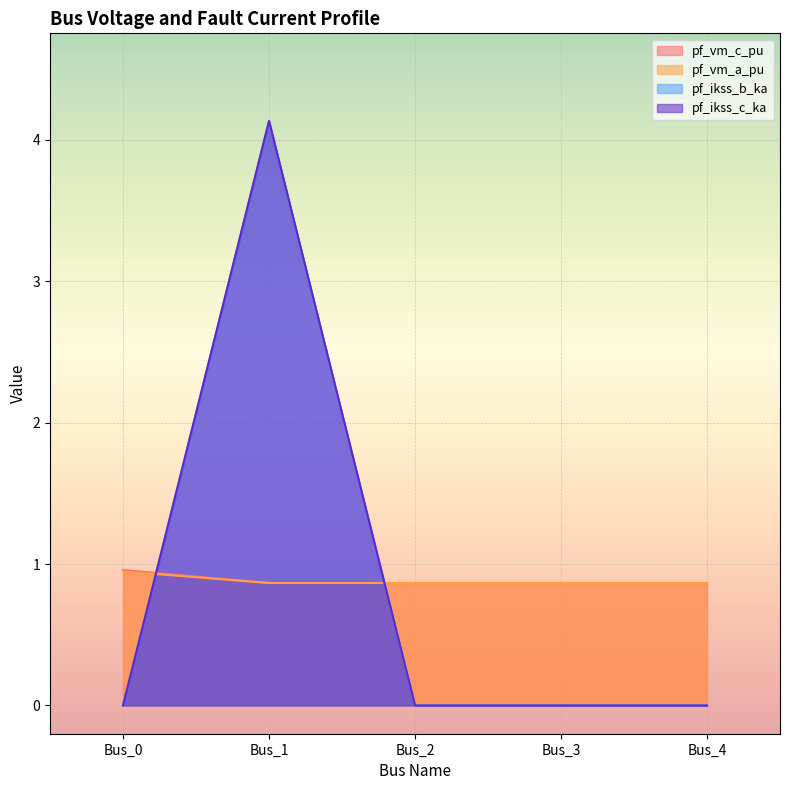

How many positive values does the pf_ikss_c_ka series have?

1